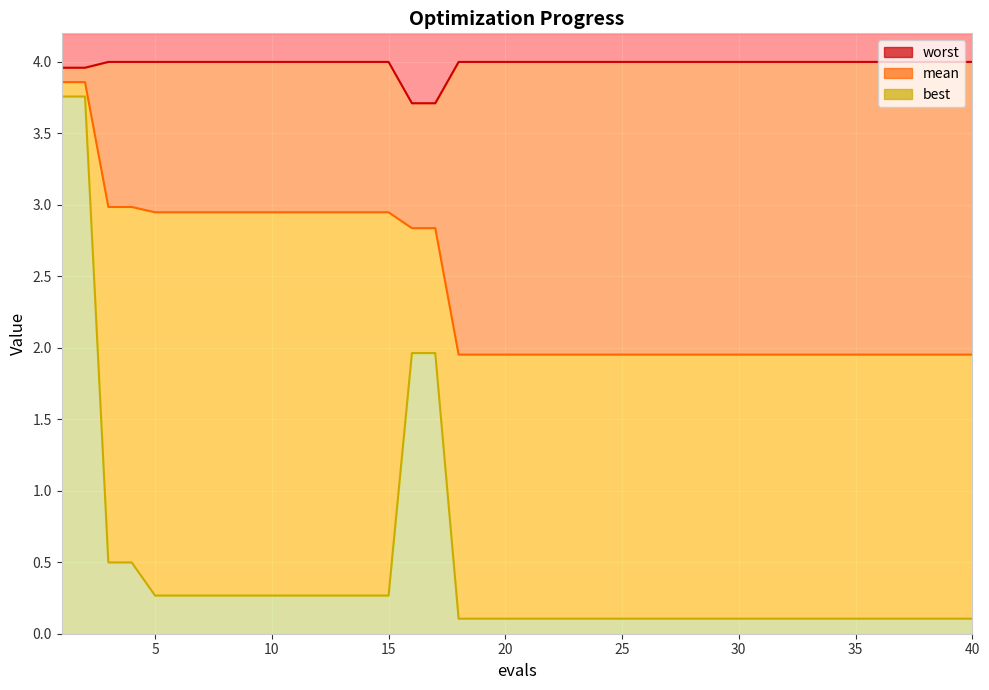

List the series in order of their peak value, highest first.

worst, mean, best